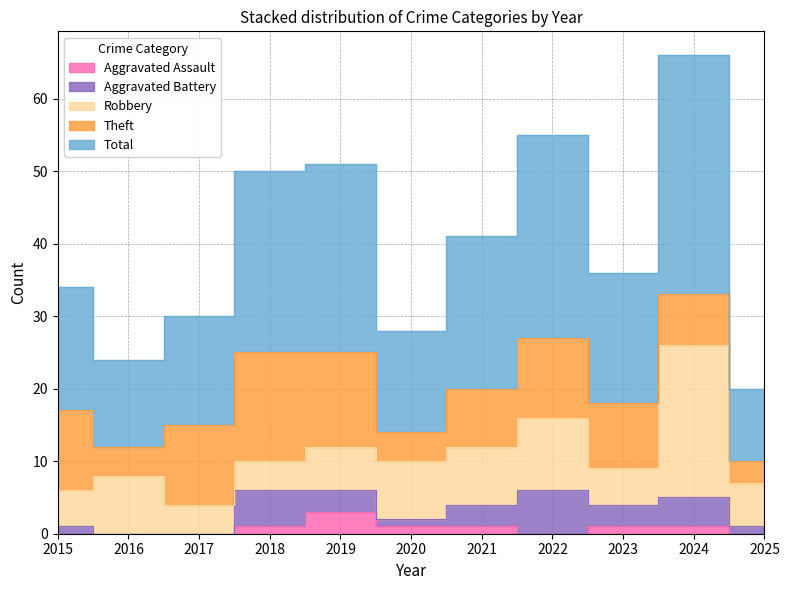

Does the chart have visible grid lines?

Yes